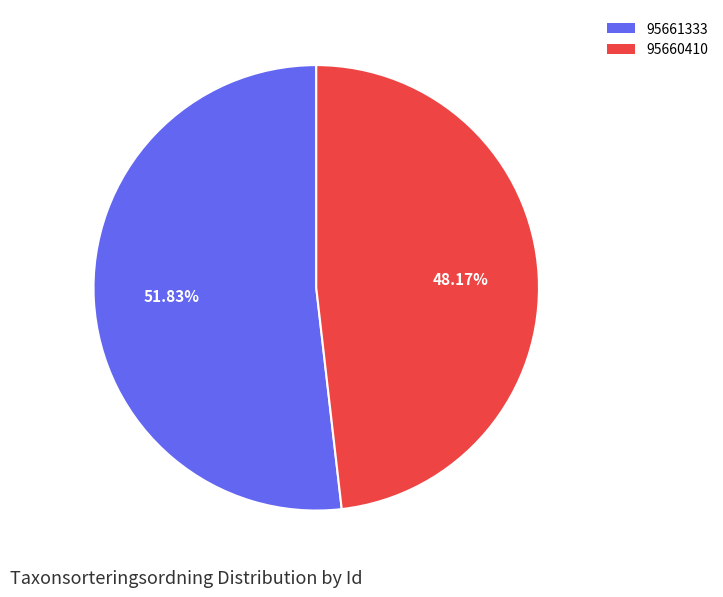

To the nearest percent, what percentage of the pie is 95661333?

52%